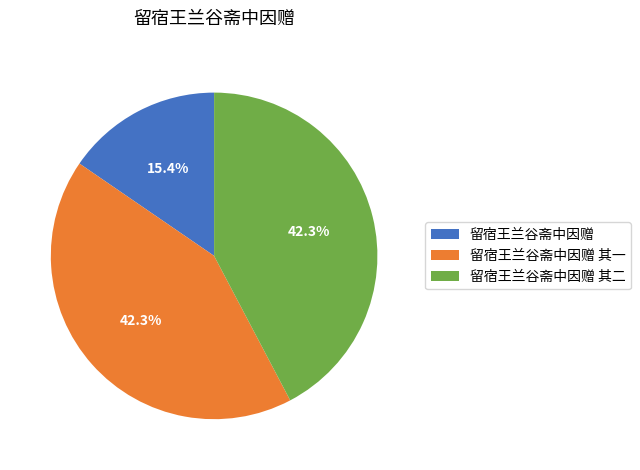

What percentage is the 留宿王兰谷斋中因赠 其一 slice, to the nearest percent?

42%